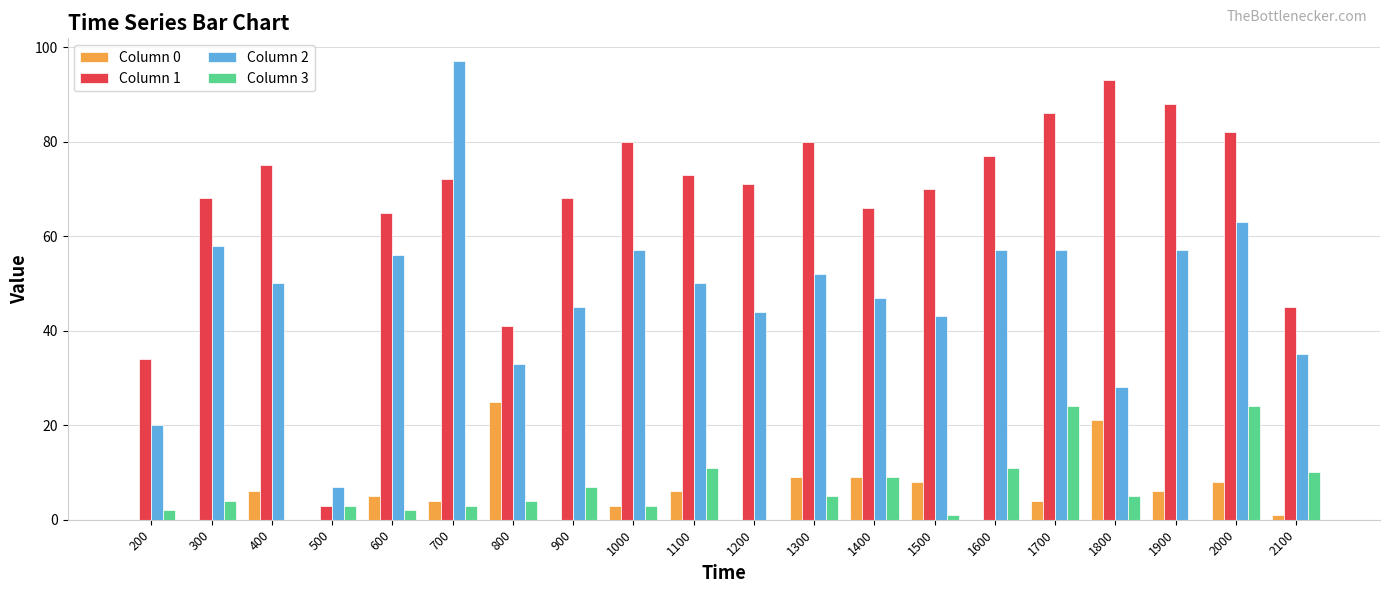

Count the number of data series in this chart.

4